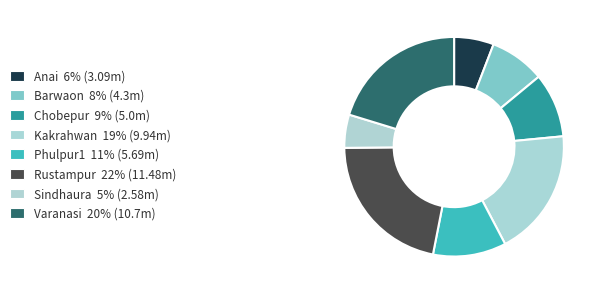

Is it true that Barwaon is 8% of the pie?

True